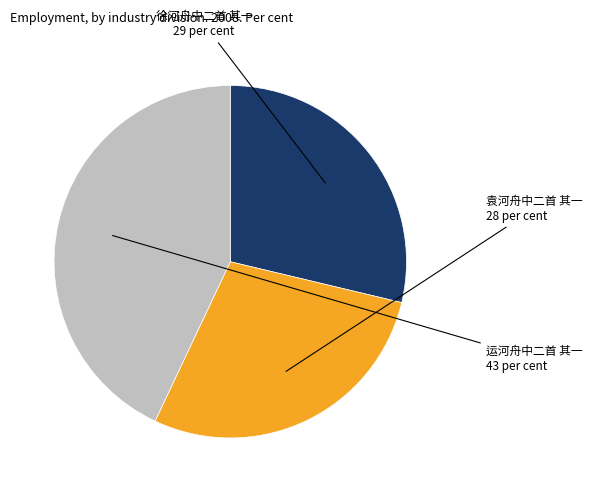

Is there any slice that represents more than half of the pie?

No